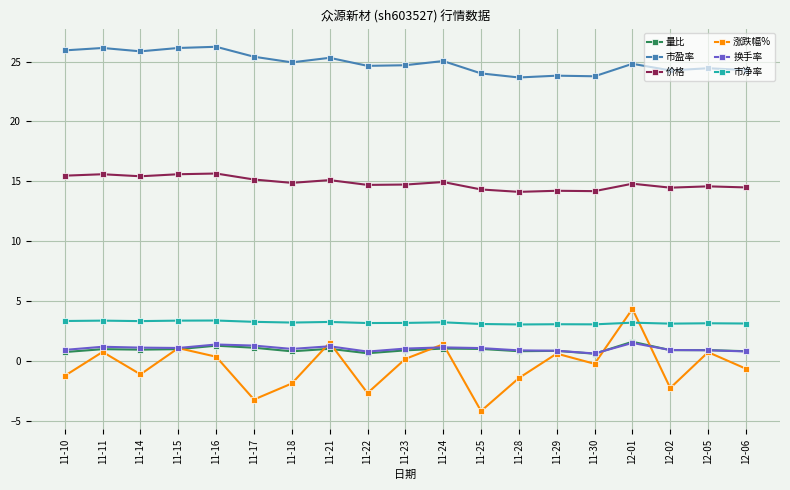

What is the spread (max minus min) of values at 12-06?

24.9